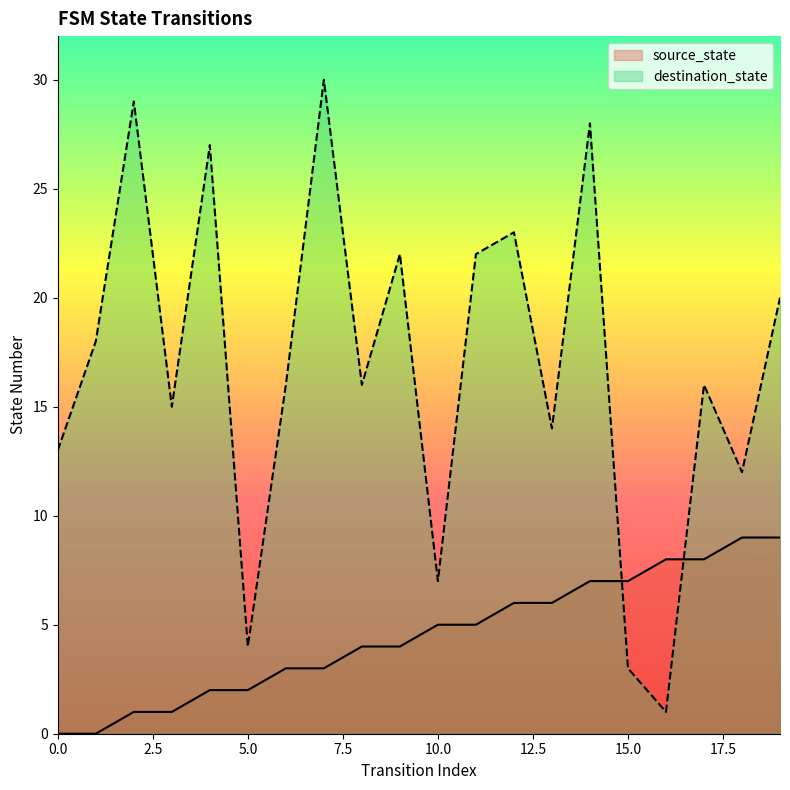

In destination_state, how many points are higher than both neighbors (excluding endpoints)?

7